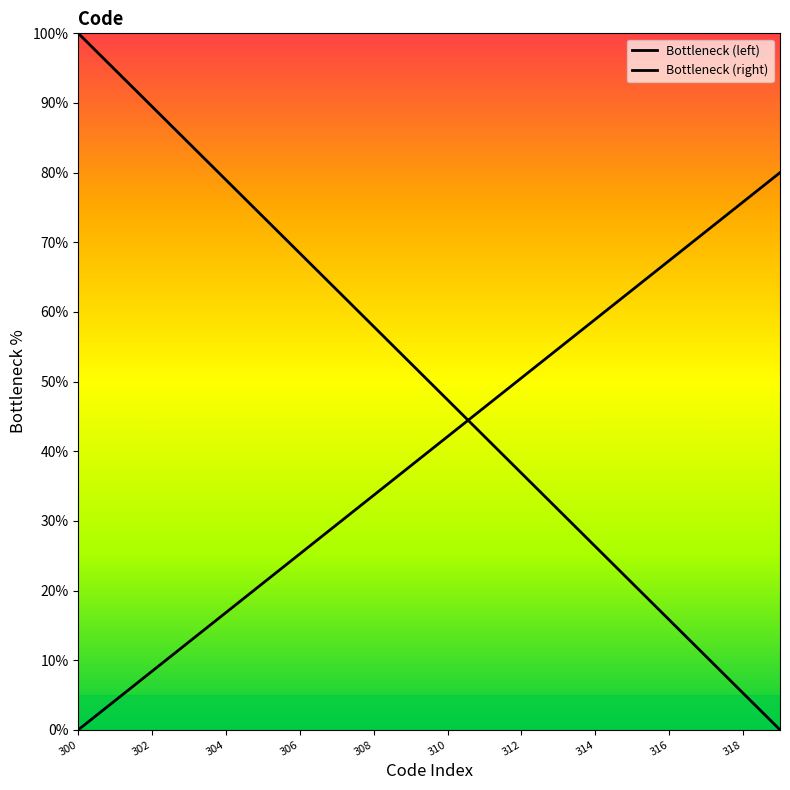

What is the difference between the second highest and second lowest values?

89.5